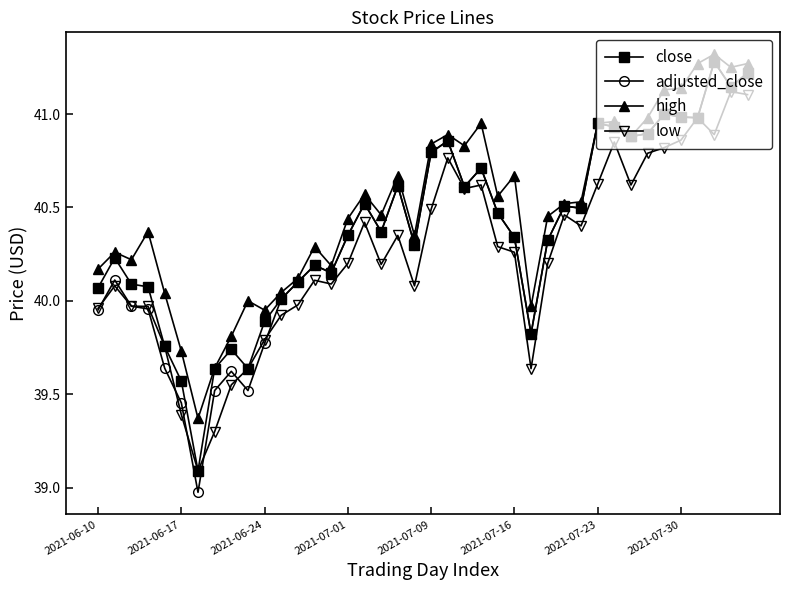

Which series has the largest total across all categories?

high